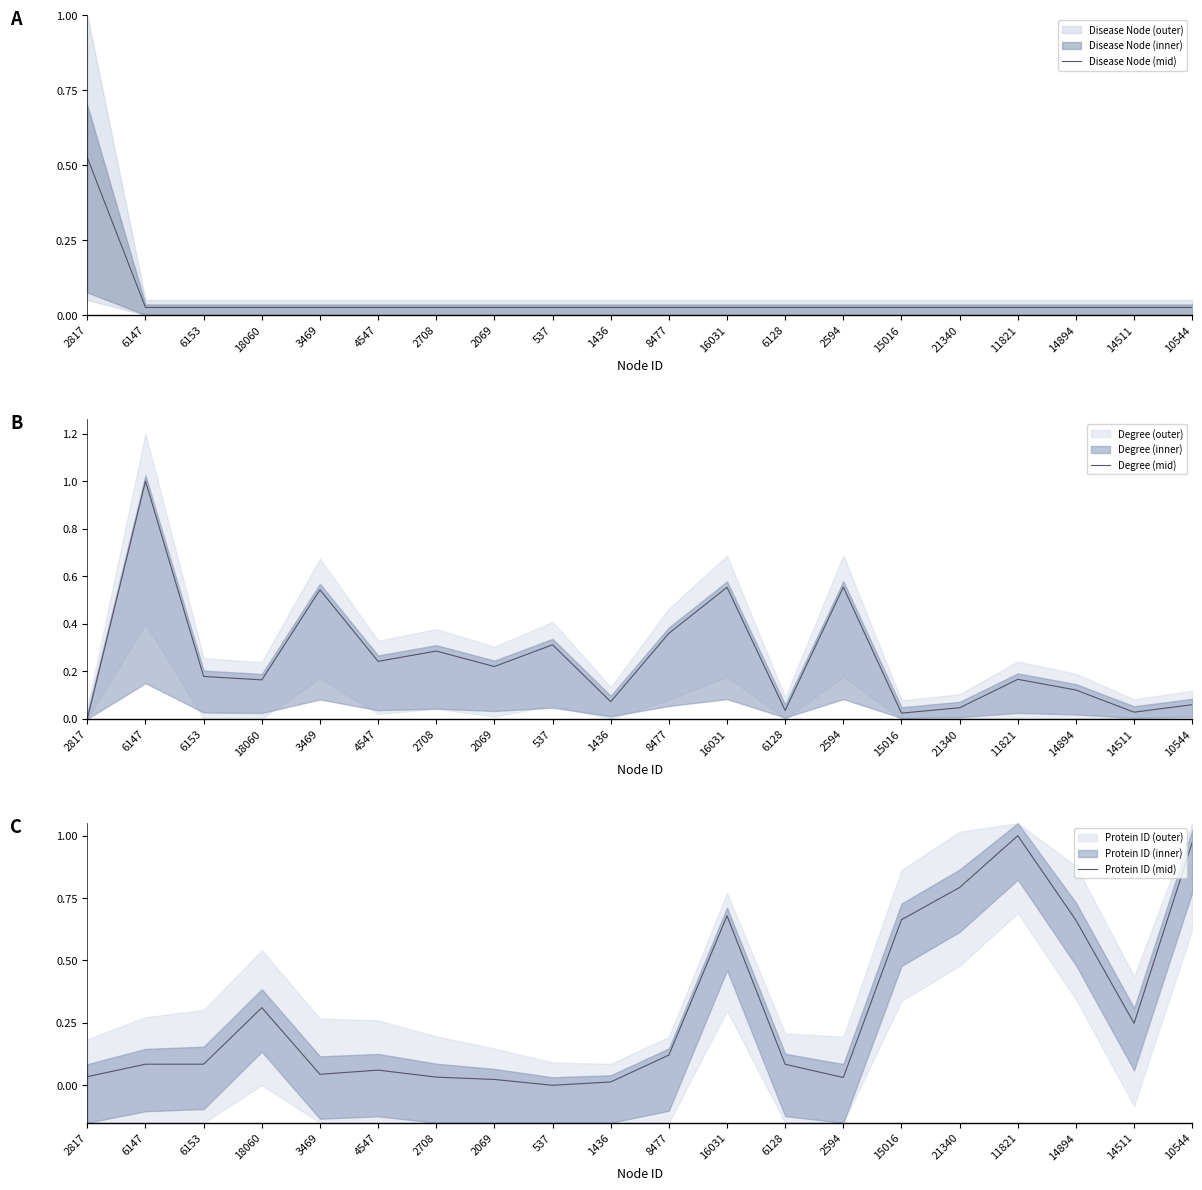

At how many categories does at least one series exceed 0?

20